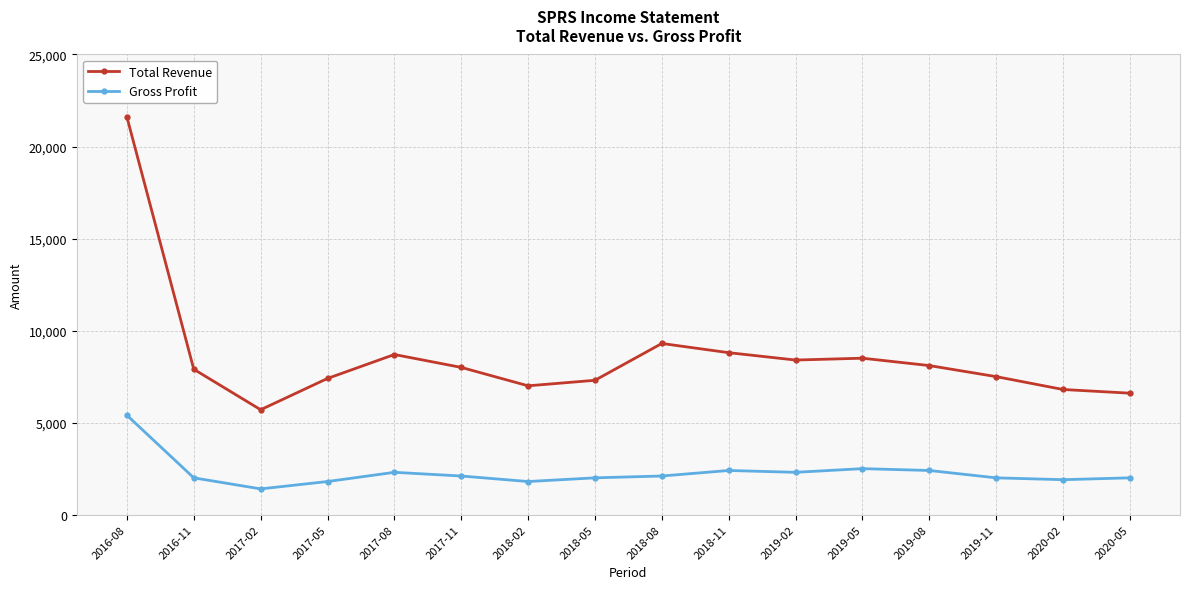

Count the number of categories in the chart.

16